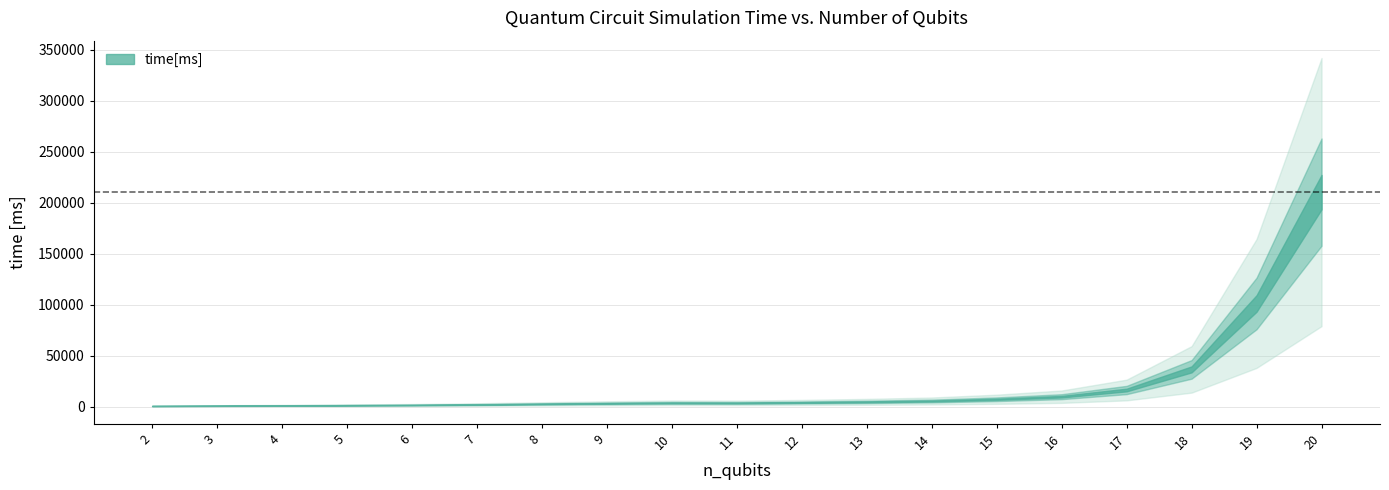

Reading left to right, what are all the values shown in this chart?

578.2	795.2	1035.5	1295.1	1539.5	1986.0	2621.9	3195.9	3651.0	3586.1	4023.5	4638.4	5476.9	7176.1	9698.8	16248.0	36483.8	101134.7	210350.1